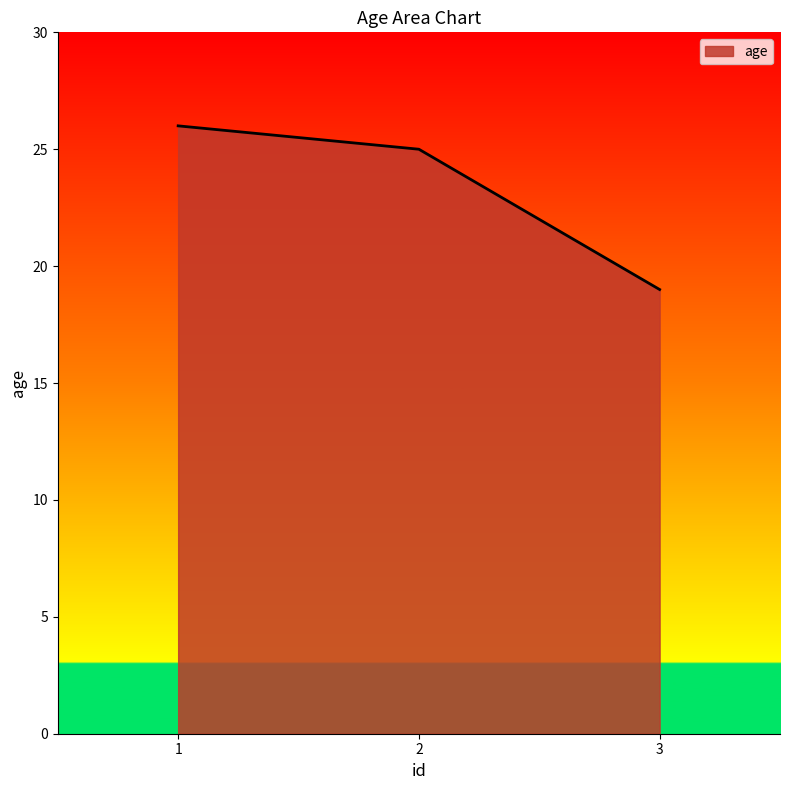

What is the maximum value shown in the chart?

26